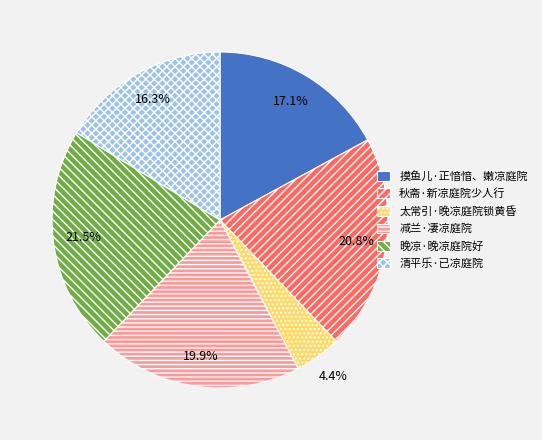

To the nearest percent, what is the average slice percentage?

17%